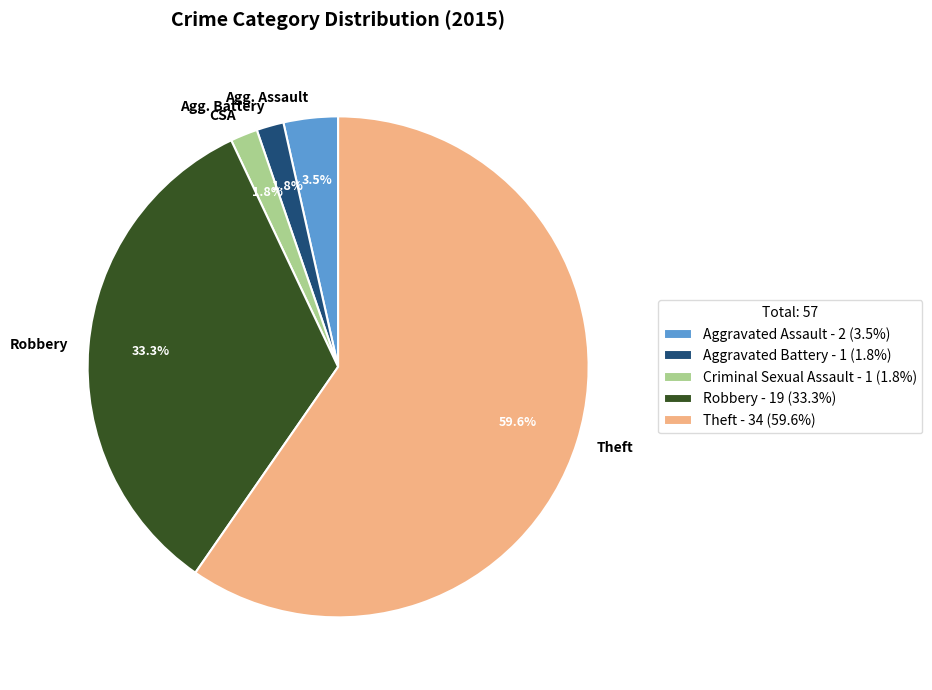

To the nearest percent, what percentage of the pie is Aggravated Battery?

2%